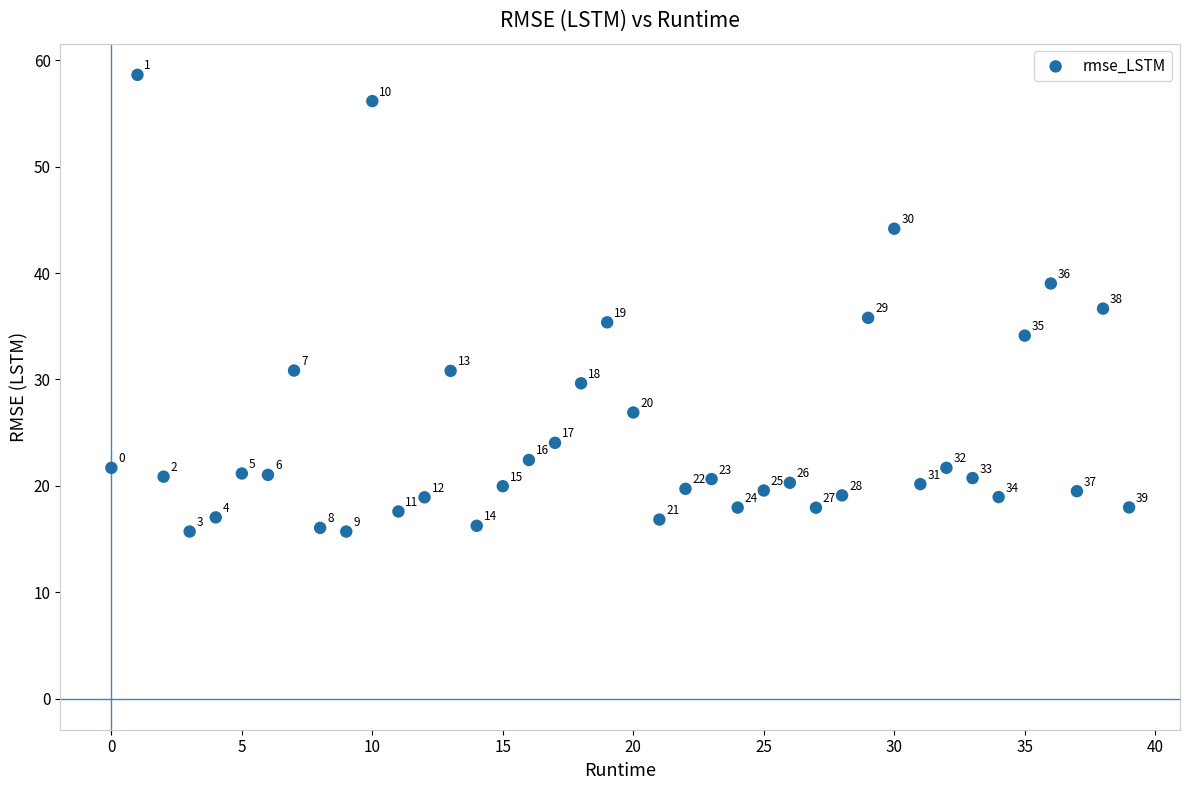

What Y value in the scatter plot is closest to 37?

36.7